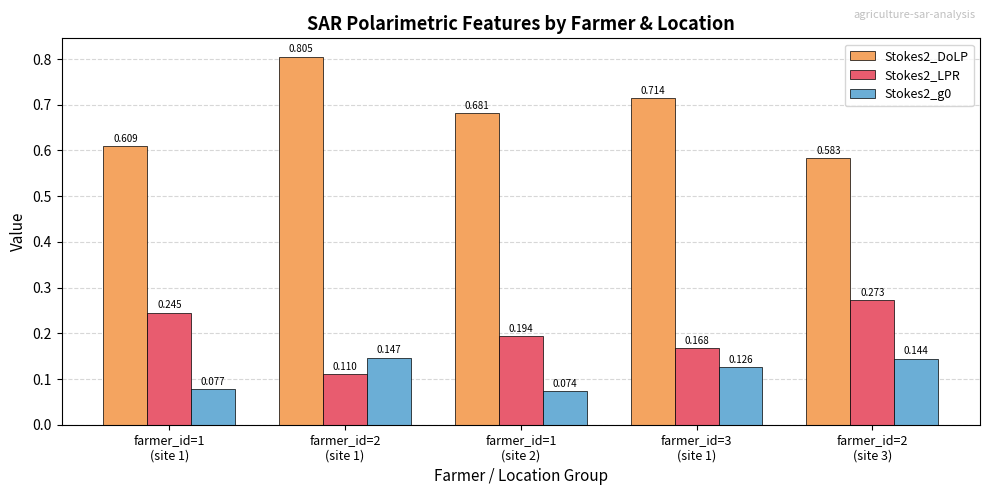

What is the total value across all series at farmer_id=3
(site 1)?

1.0